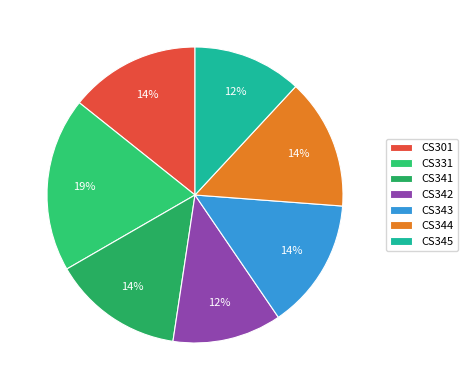

How many segments does this pie chart have?

7